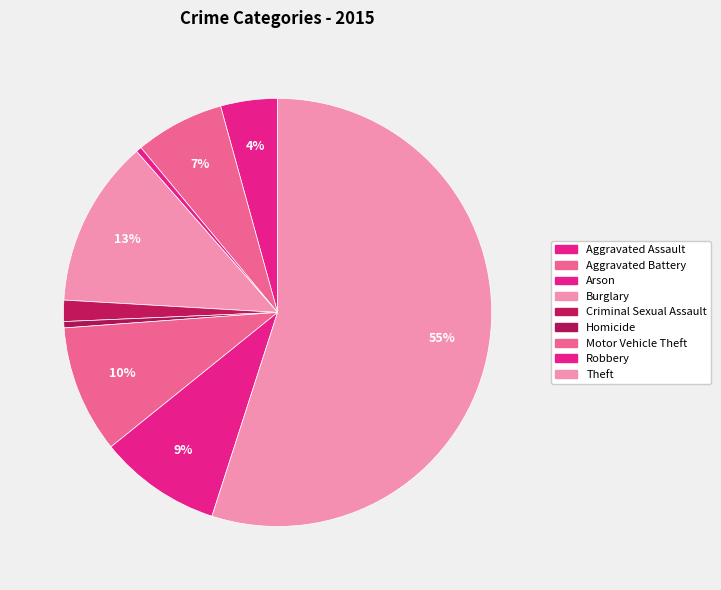

To the nearest percent, what portion does Robbery represent?

9%